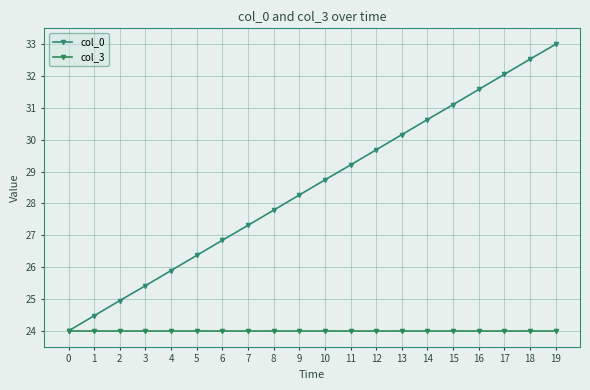

What value does the col_3 series have at 17?

24.0